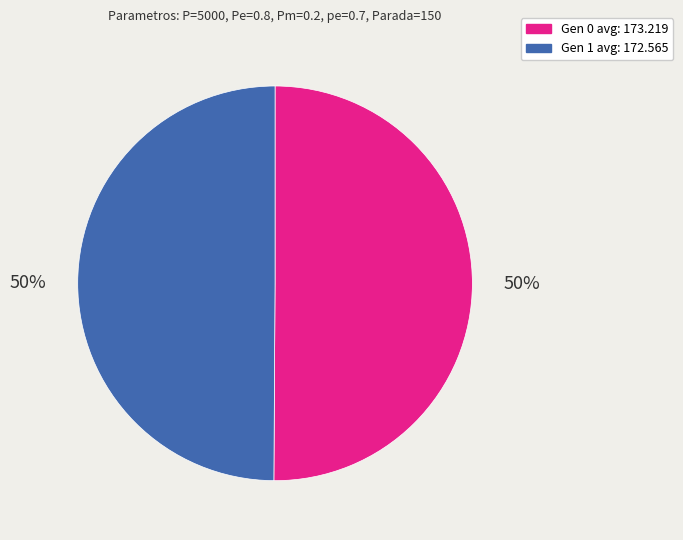

Is the sum of Gen 0 avg: 173.219 and Gen 1 avg: 172.565 greater than half?

Yes